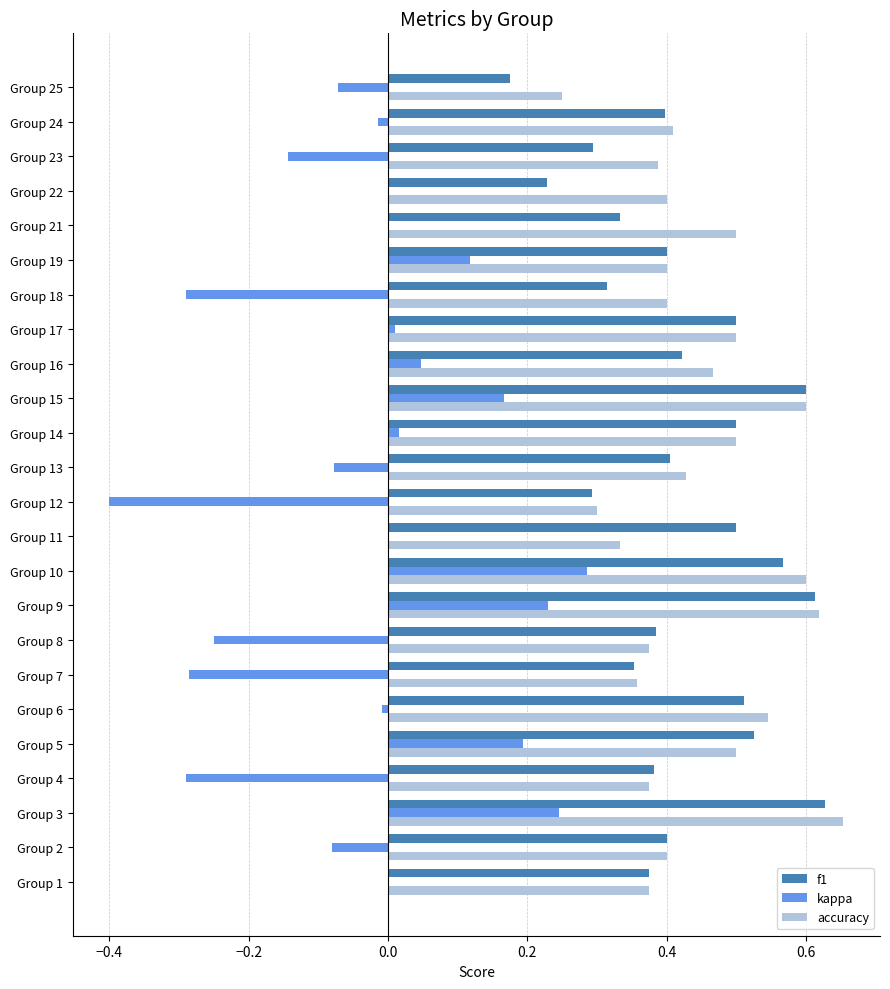

Which category has the highest value across all series?

Group 3